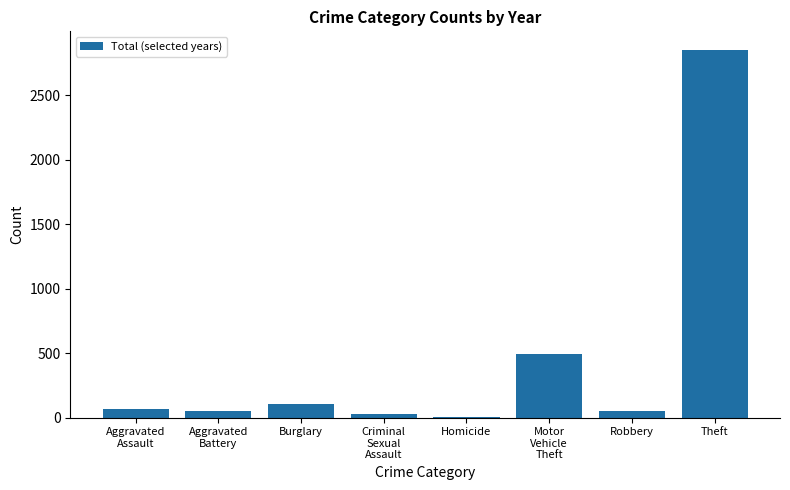

True or false: the data shows 491 at Motor
Vehicle
Theft.

True